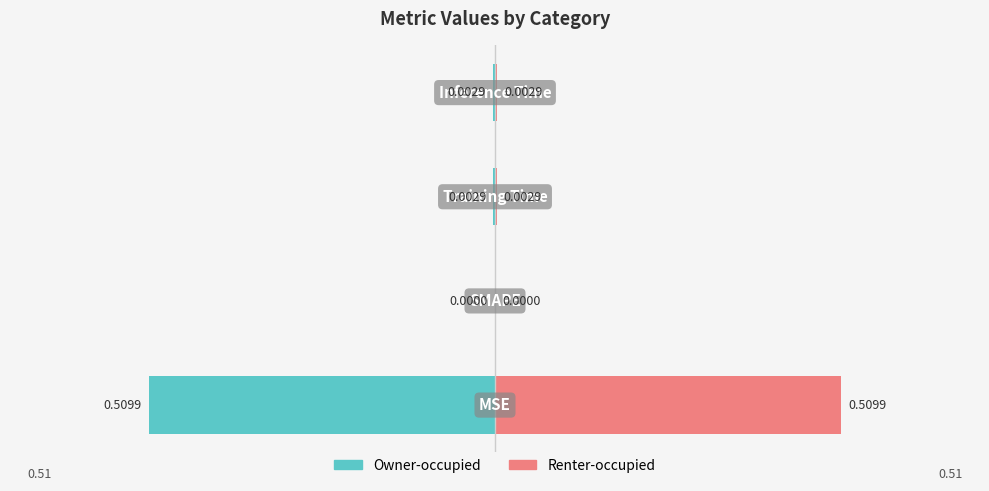

Reading left to right, extract all data points from this chart.

Left (col_1): 0=-0.5	1=0.0	2=-0.0	3=-0.0
Right (col_1): 0=0.5	1=0.0	2=0.0	3=0.0